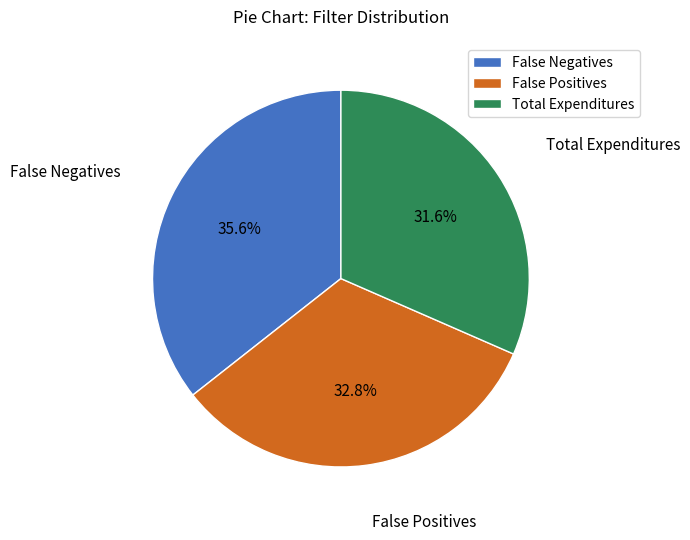

The Total Expenditures slice represents 18% of the pie. True or false?

False